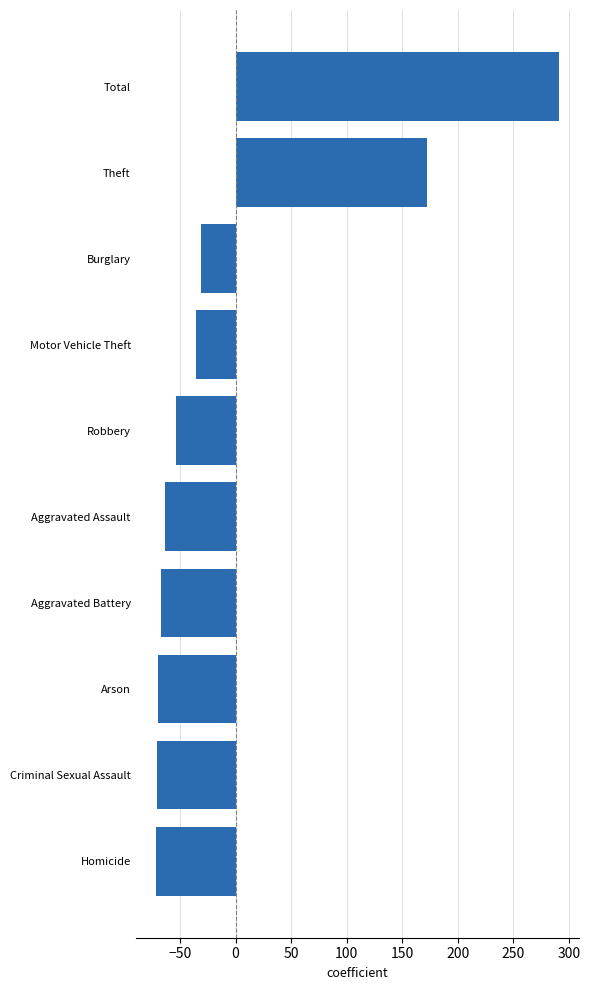

What is the approximate value at Homicide?

-71.8